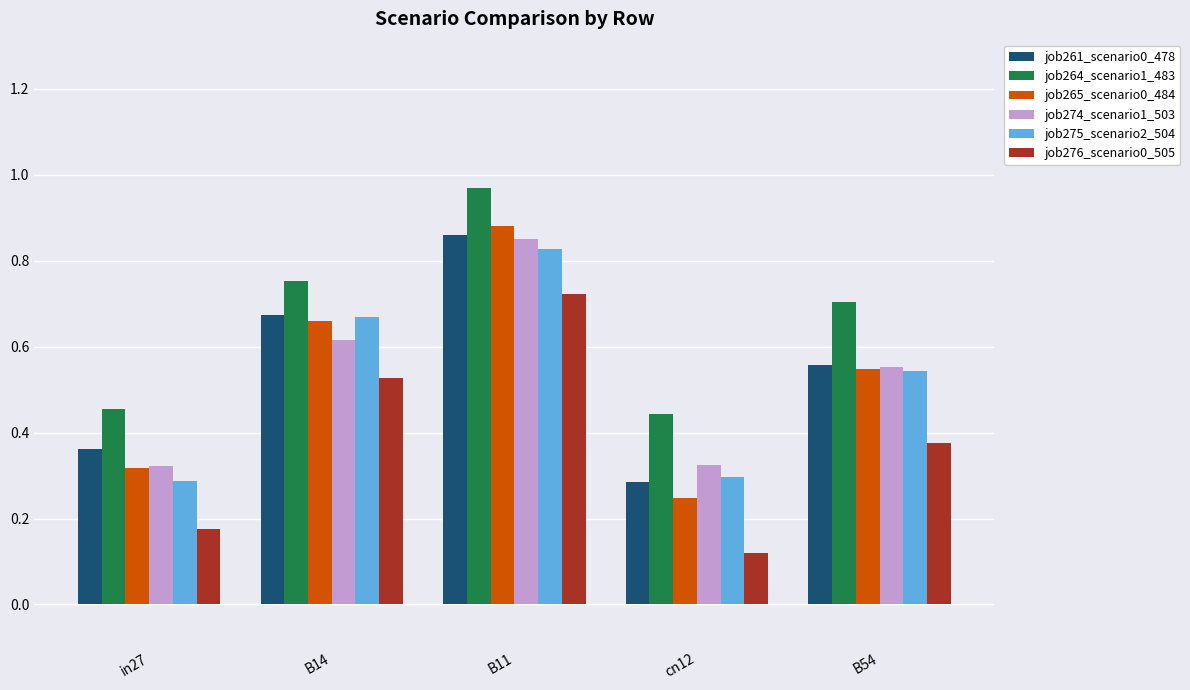

True or false: job274_scenario1_503 has a value of 1.3 at B11.

False